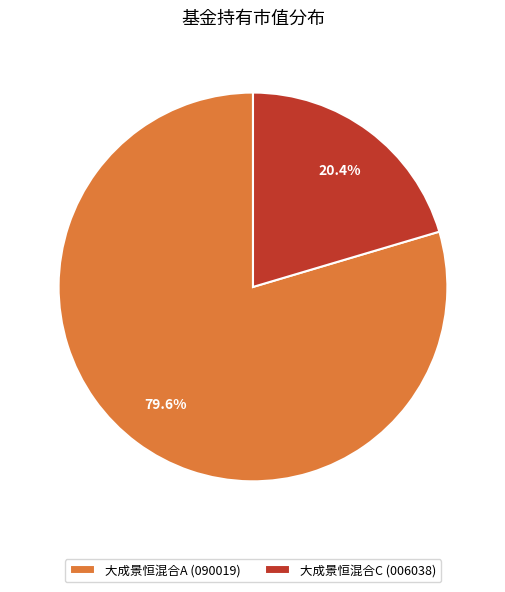

What is the largest slice in the pie chart?

大成景恒混合A